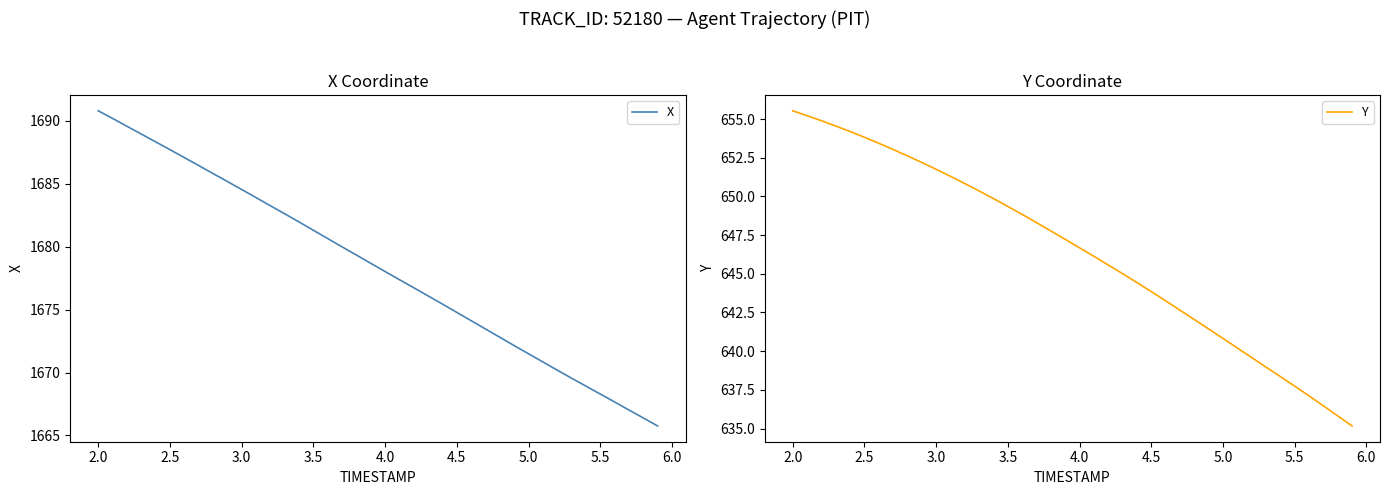

What is the minimum value for X?

1665.8